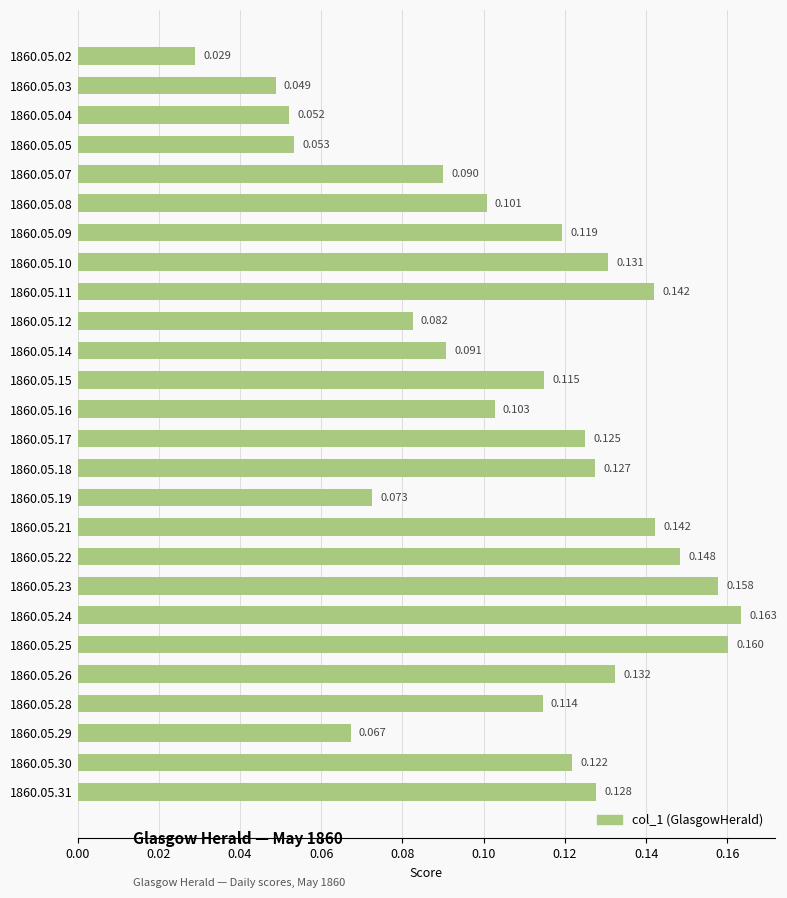

Are the bars horizontal?

Yes